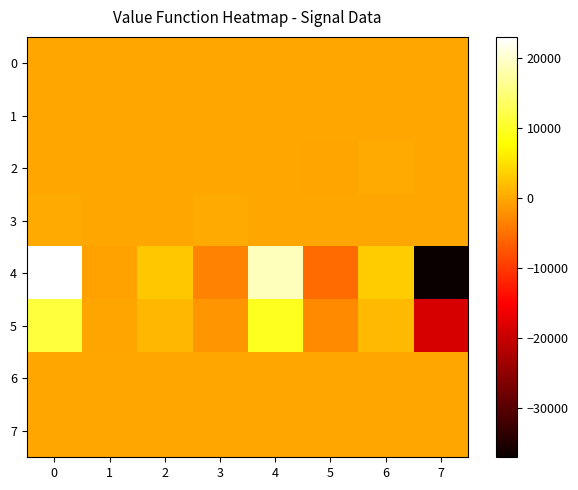

How many series are shown in this chart?

8